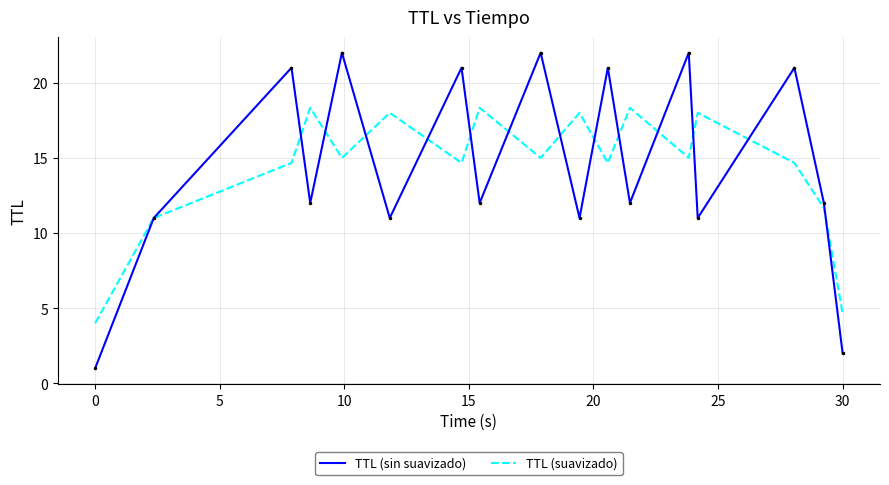

Does the chart have visible grid lines?

Yes